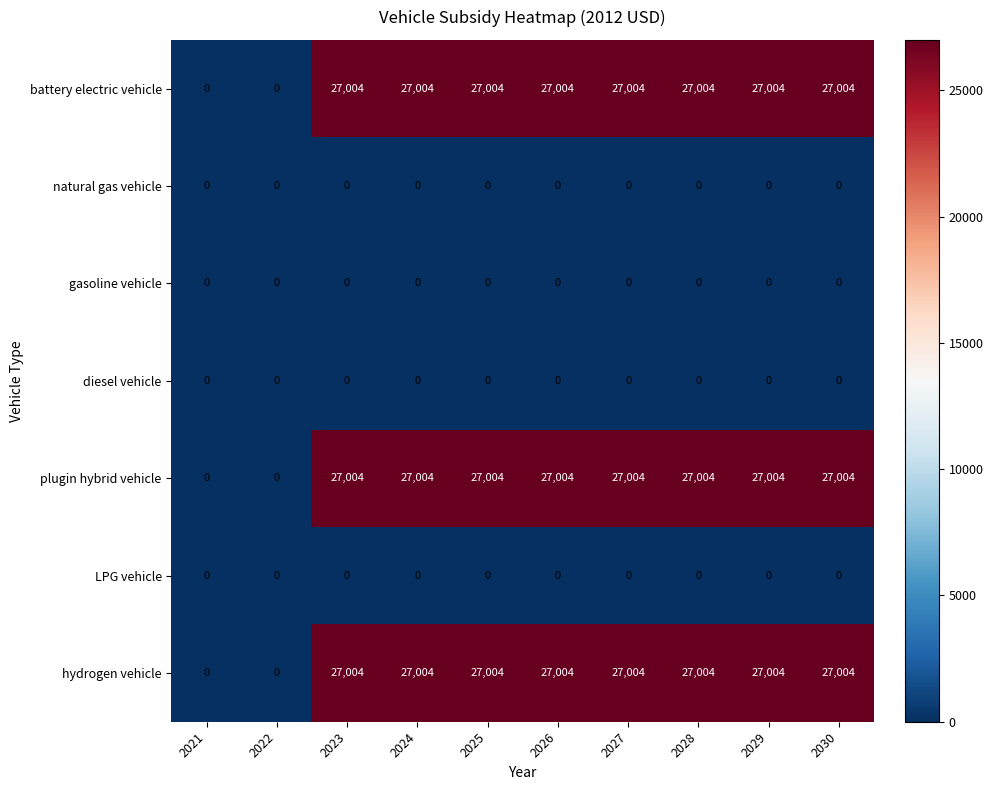

What is the maximum value shown in the chart?

27004